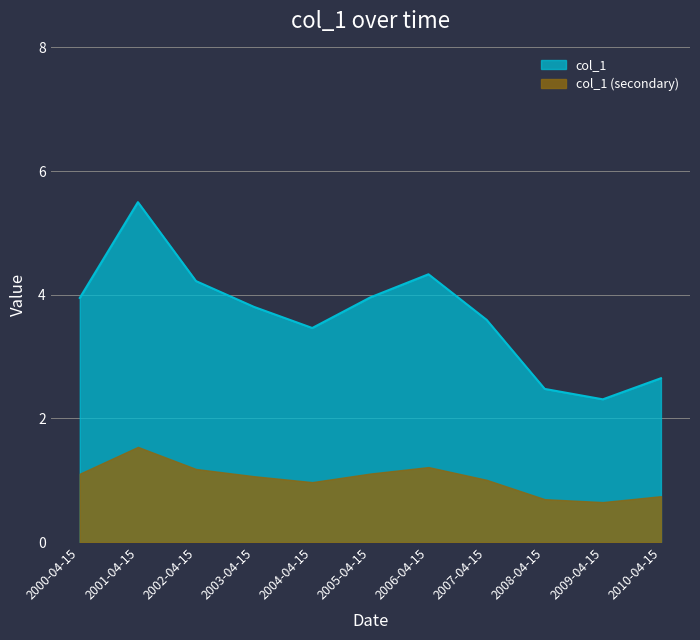

Reading left to right, list all the values displayed in this chart.

2000-04-15=3.9	2001-04-15=5.5	2002-04-15=4.2	2003-04-15=3.8	2004-04-15=3.5	2005-04-15=4.0	2006-04-15=4.3	2007-04-15=3.6	2008-04-15=2.5	2009-04-15=2.3	2010-04-15=2.6